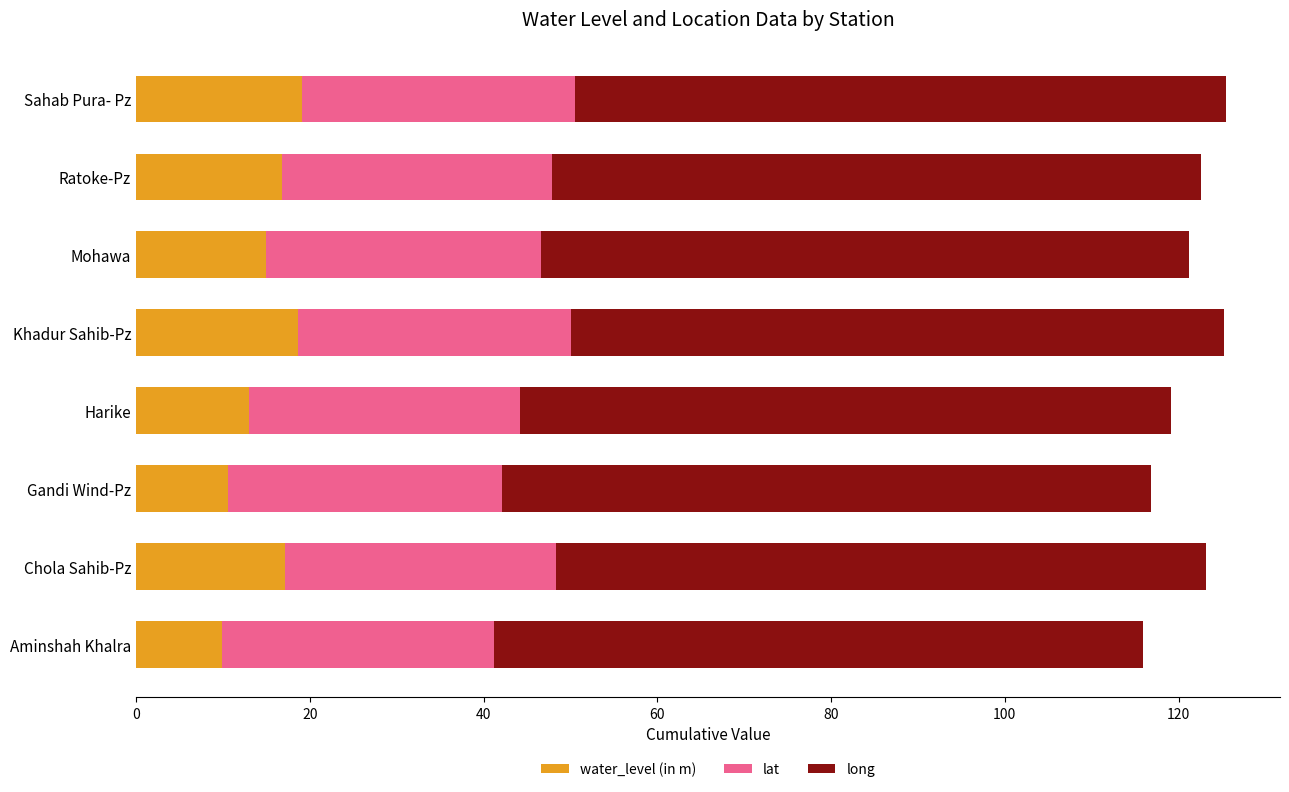

The water_level (in m) series shows 9.8 at Aminshah Khalra. True or false?

True